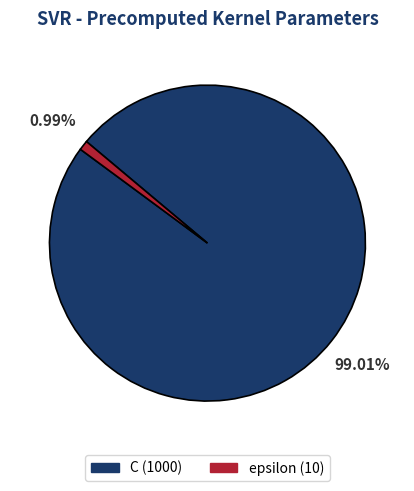

Which category has the smallest portion of the pie?

epsilon